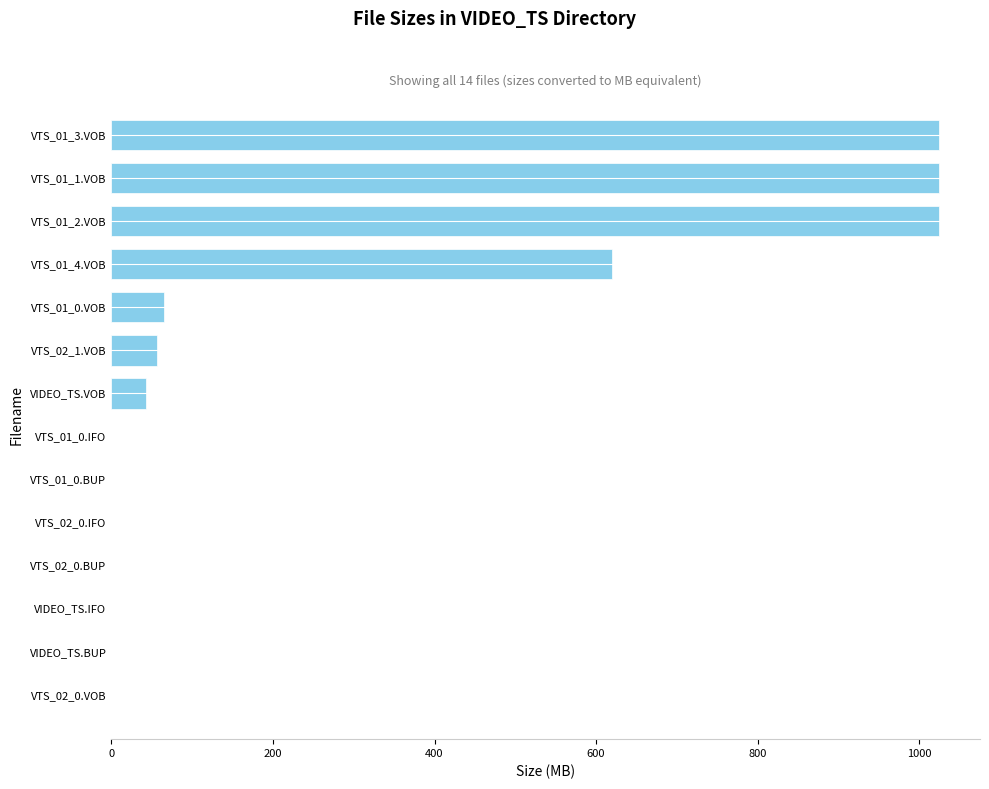

Where is the data nearest to the value 511?

VTS_01_4.VOB